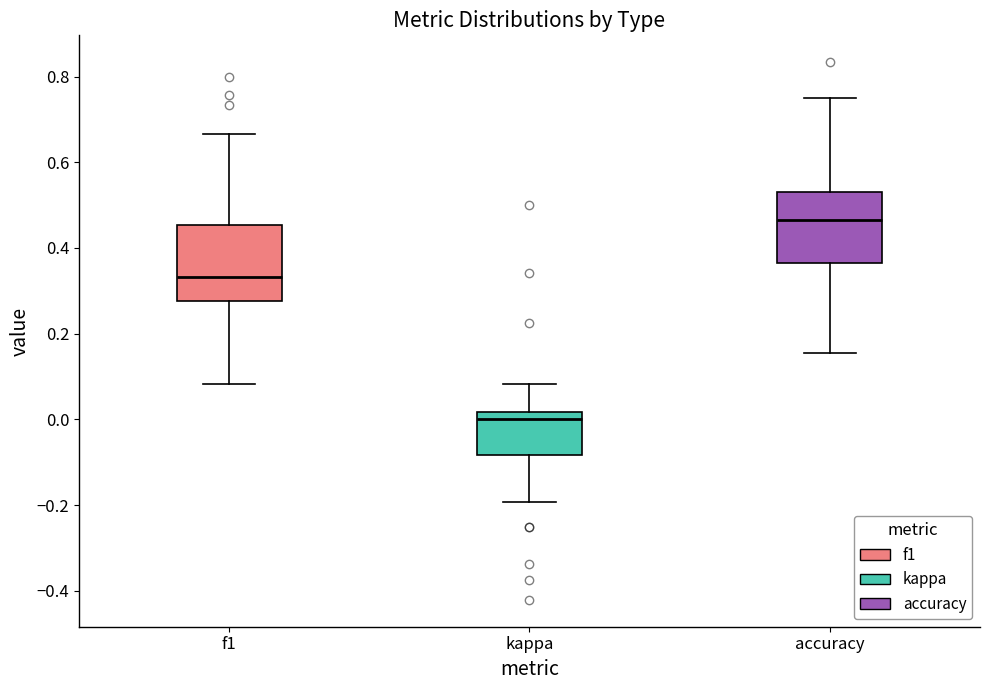

Reading left to right, transcribe this box plot: for each box, give where its median line is, the range the box spans, and where its two whiskers end, as read against the y-axis. The values are not printed on the chart, so give them approximately, as read against the axis.

f1: median 0.34, box 0.28 to 0.46, whiskers 0.08 to 0.66
kappa: median 0.00, box -0.08 to 0.02, whiskers -0.20 to 0.08
accuracy: median 0.46, box 0.36 to 0.54, whiskers 0.16 to 0.76